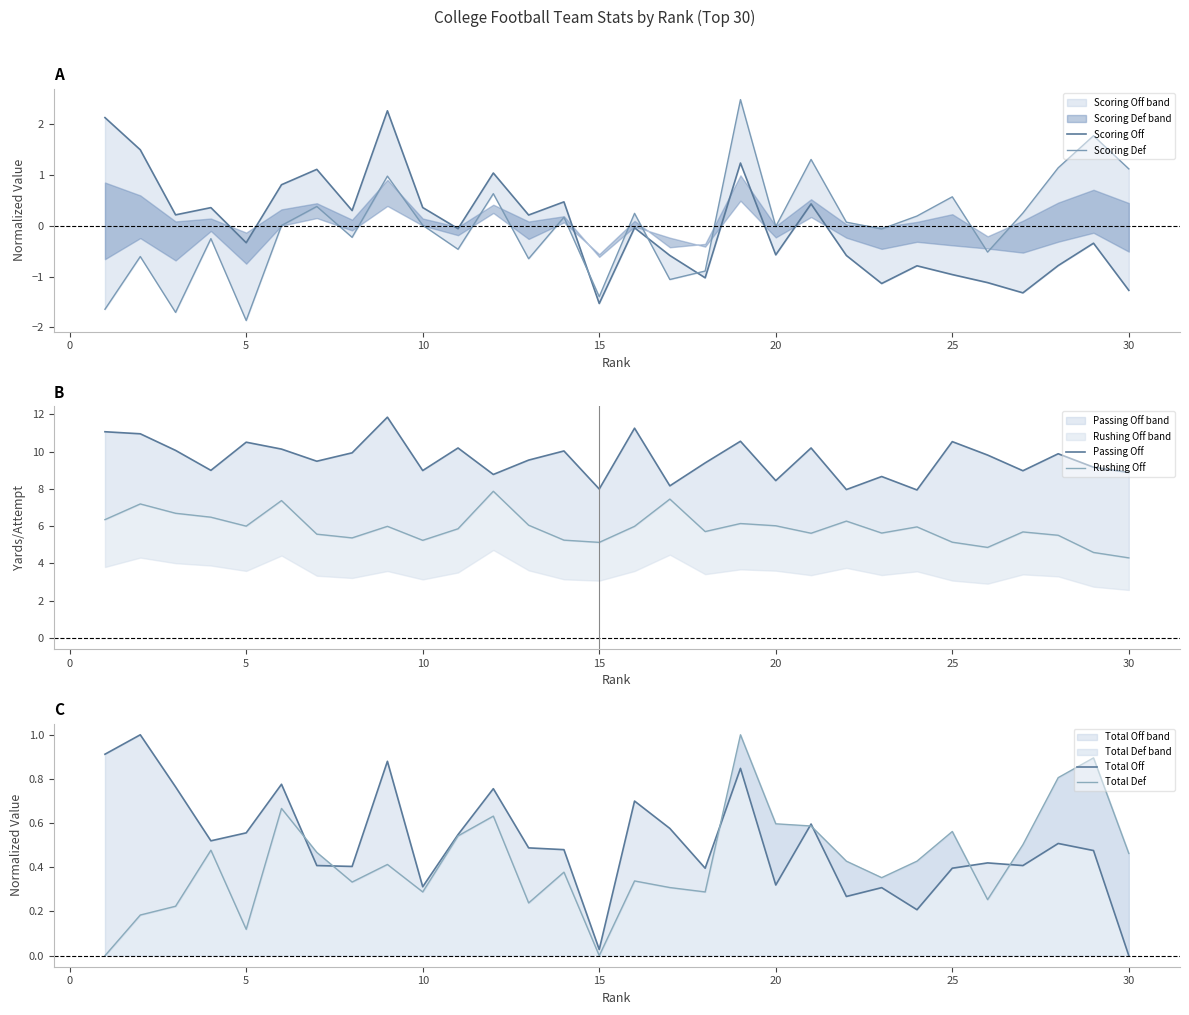

What is the value of the Passing Off point at the 6th from the left?

10.1